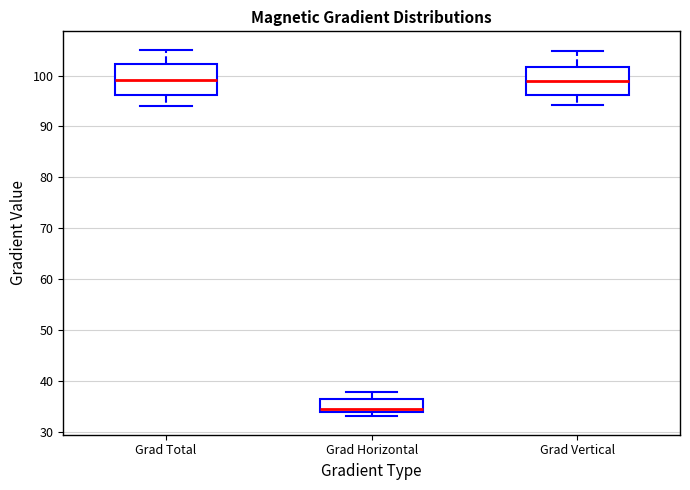

Which box has the lowest median line?

Grad Horizontal